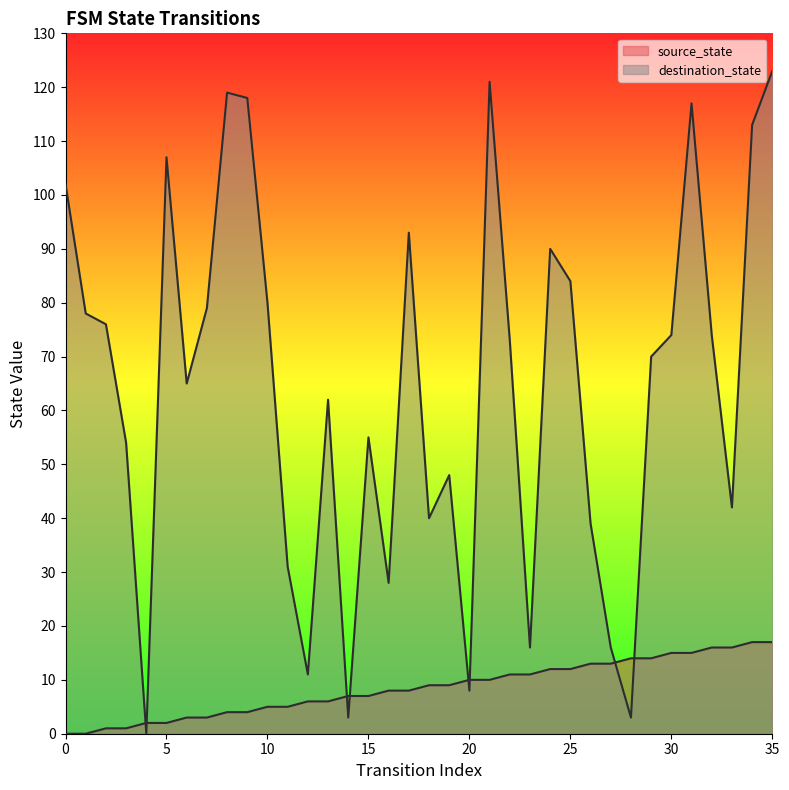

Reading left to right, list all the values displayed in this chart.

source_state: 0=0	1=0	2=1	3=1	4=2	5=2	6=3	7=3	8=4	9=4	10=5	11=5	12=6	13=6	14=7	15=7	16=8	17=8	18=9	19=9	20=10	21=10	22=11	23=11	24=12	25=12	26=13	27=13	28=14	29=14	30=15	31=15	32=16	33=16	34=17	35=17
destination_state: 0=102	1=78	2=76	3=54	4=0	5=107	6=65	7=79	8=119	9=118	10=80	11=31	12=11	13=62	14=3	15=55	16=28	17=93	18=40	19=48	20=8	21=121	22=73	23=16	24=90	25=84	26=39	27=16	28=3	29=70	30=74	31=117	32=74	33=42	34=113	35=123